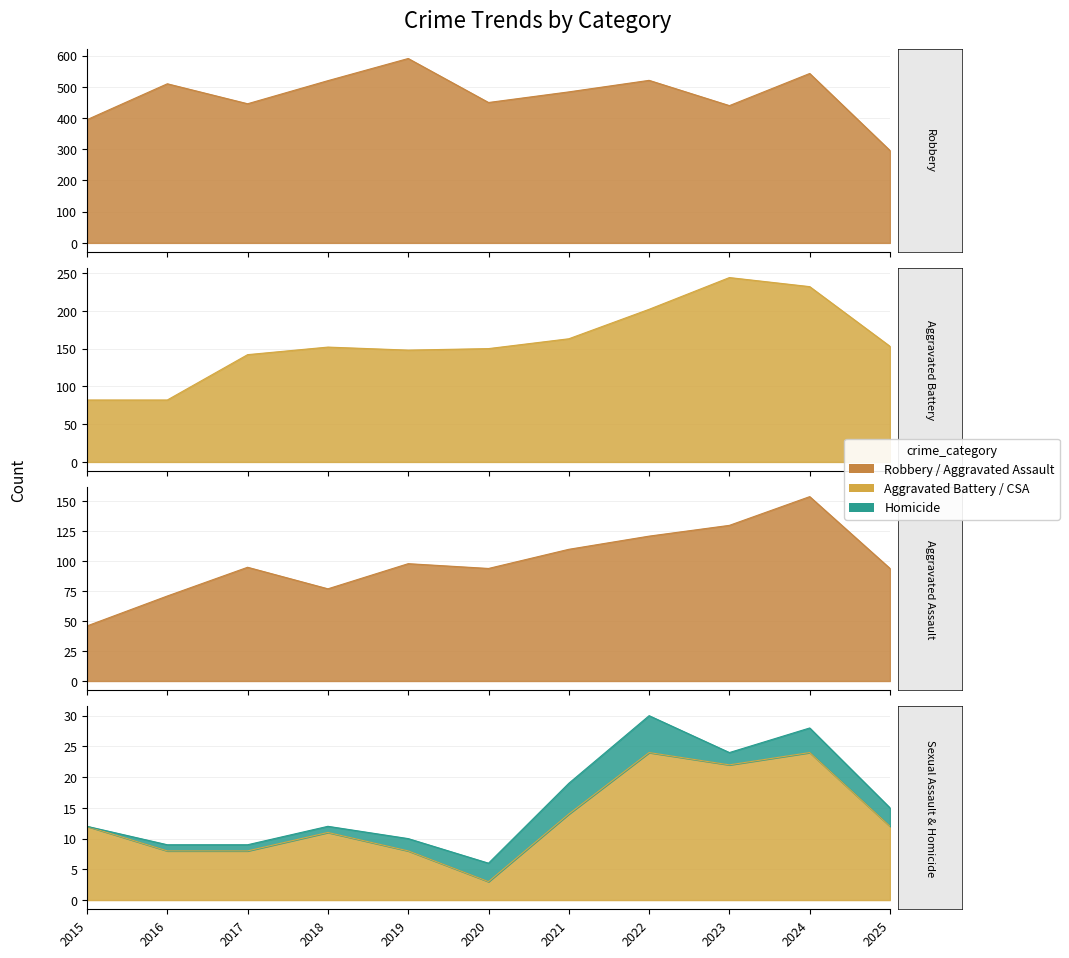

True or false: Criminal Sexual Assault has a value of 24 at 2022.

True